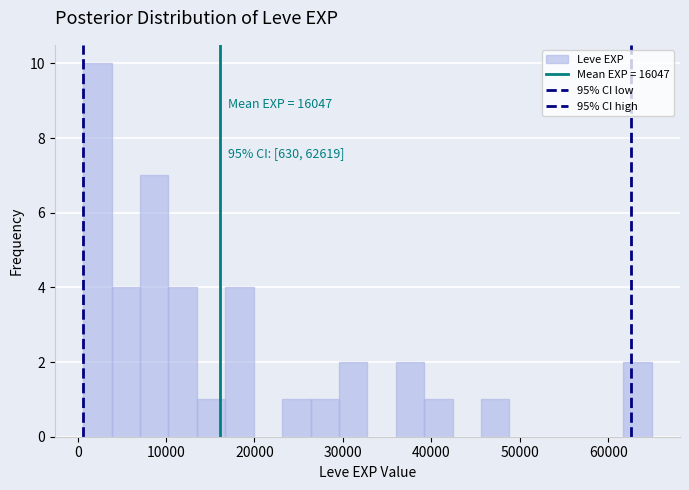

Around what value on the x-axis is the tallest bar? Give the approximate position of its centre, as read against the axis.

2000